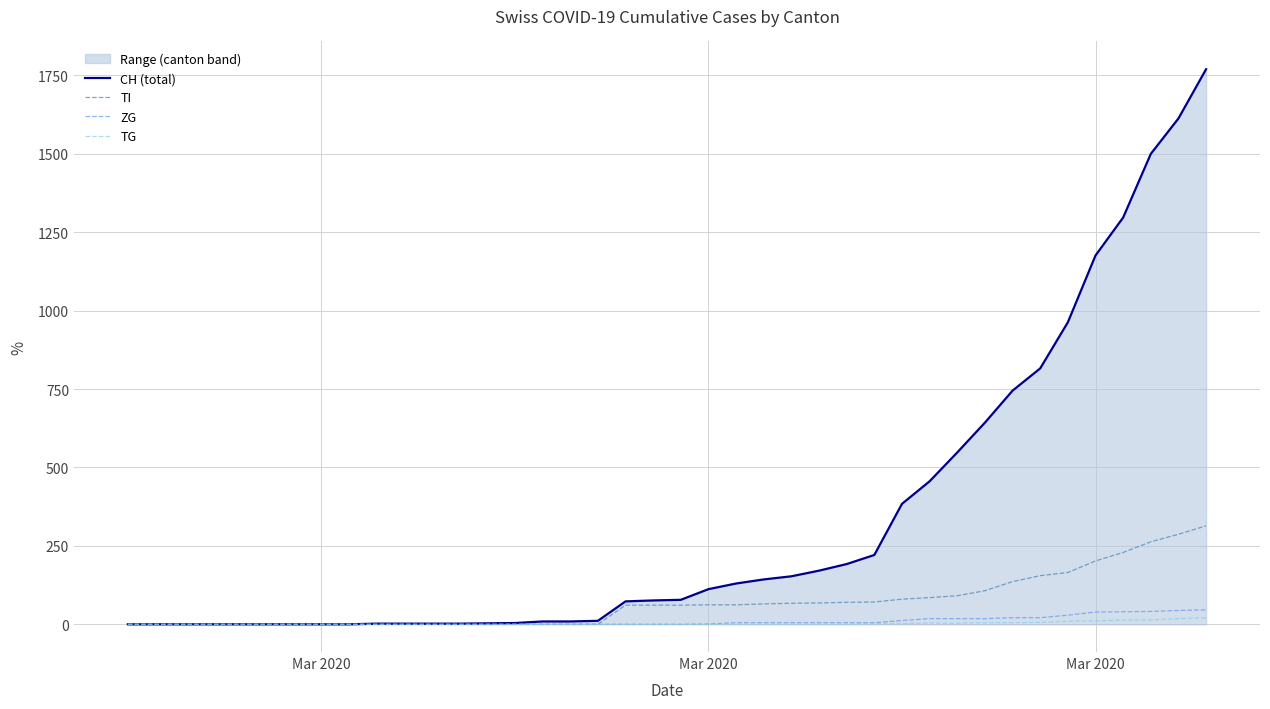

How many lines are shown in the chart?

4